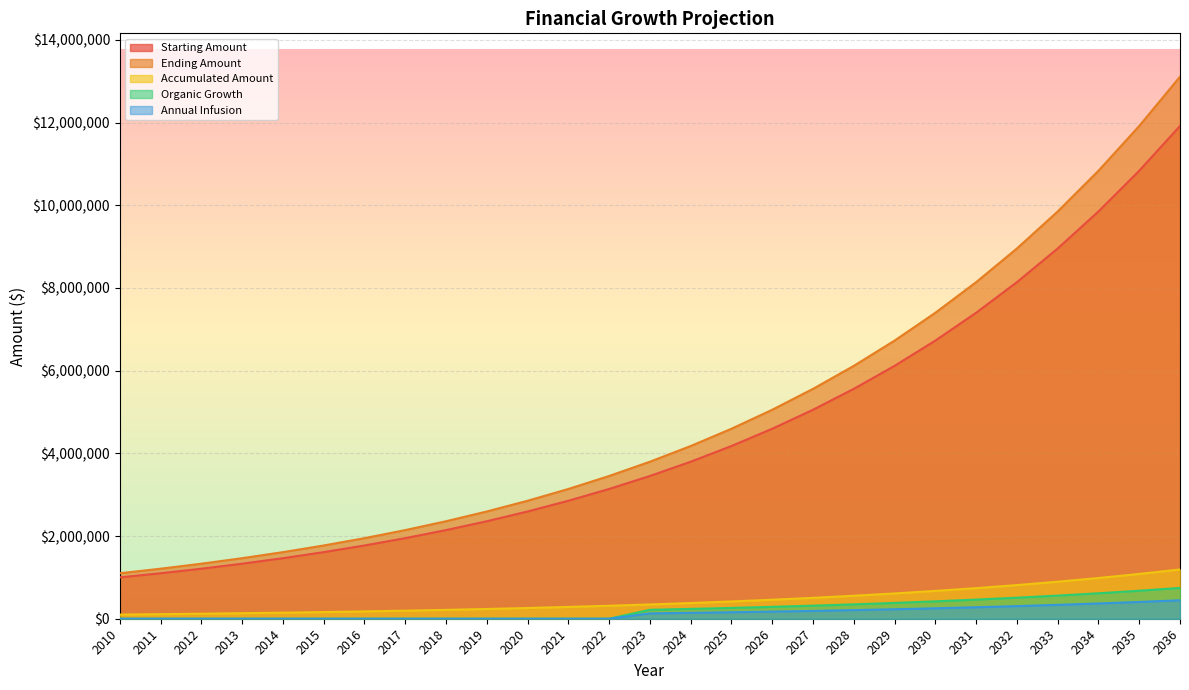

Reading left to right, extract all data points from this chart.

Starting Amount: 2010=1000000.0	2011=1100000.0	2012=1210000.0	2013=1331000.0	2014=1464100.0	2015=1610510.0	2016=1771561.0	2017=1948717.1	2018=2143588.8	2019=2357947.7	2020=2593742.5	2021=2853116.7	2022=3138428.4	2023=3452271.2	2024=3797498.3	2025=4177248.2	2026=4594973.0	2027=5054470.3	2028=5559917.3	2029=6115909.0	2030=6727499.9	2031=7400249.9	2032=8140274.9	2033=8954302.4	2034=9849732.7	2035=10834705.9	2036=11918176.5
Ending Amount: 2010=1100000.0	2011=1210000.0	2012=1331000.0	2013=1464100.0	2014=1610510.0	2015=1771561.0	2016=1948717.1	2017=2143588.8	2018=2357947.7	2019=2593742.5	2020=2853116.7	2021=3138428.4	2022=3452271.2	2023=3797498.3	2024=4177248.2	2025=4594973.0	2026=5054470.3	2027=5559917.3	2028=6115909.0	2029=6727499.9	2030=7400249.9	2031=8140274.9	2032=8954302.4	2033=9849732.7	2034=10834705.9	2035=11918176.5	2036=13109994.2
Accumulated Amount: 2010=100000.0	2011=110000.0	2012=121000.0	2013=133100.0	2014=146410.0	2015=161051.0	2016=177156.1	2017=194871.7	2018=214358.9	2019=235794.8	2020=259374.2	2021=285311.7	2022=313842.8	2023=345227.1	2024=379749.8	2025=417724.8	2026=459497.3	2027=505447.0	2028=555991.7	2029=611590.9	2030=672750.0	2031=740025.0	2032=814027.5	2033=895430.2	2034=984973.3	2035=1083470.6	2036=1191817.7
Organic Growth: 2010=0.0	2011=0.0	2012=0.0	2013=0.0	2014=0.0	2015=0.0	2016=0.0	2017=0.0	2018=0.0	2019=0.0	2020=0.0	2021=0.0	2022=0.0	2023=215767.0	2024=237343.6	2025=261078.0	2026=287185.8	2027=315904.4	2028=347494.8	2029=382244.3	2030=420468.7	2031=462515.6	2032=508767.2	2033=559643.9	2034=615608.3	2035=677169.1	2036=744886.0
Annual Infusion: 2010=0.0	2011=0.0	2012=0.0	2013=0.0	2014=0.0	2015=0.0	2016=0.0	2017=0.0	2018=0.0	2019=0.0	2020=0.0	2021=0.0	2022=0.0	2023=129460.2	2024=142406.2	2025=156646.8	2026=172311.5	2027=189542.6	2028=208496.9	2029=229346.6	2030=252281.2	2031=277509.4	2032=305260.3	2033=335786.3	2034=369365.0	2035=406301.5	2036=446931.6